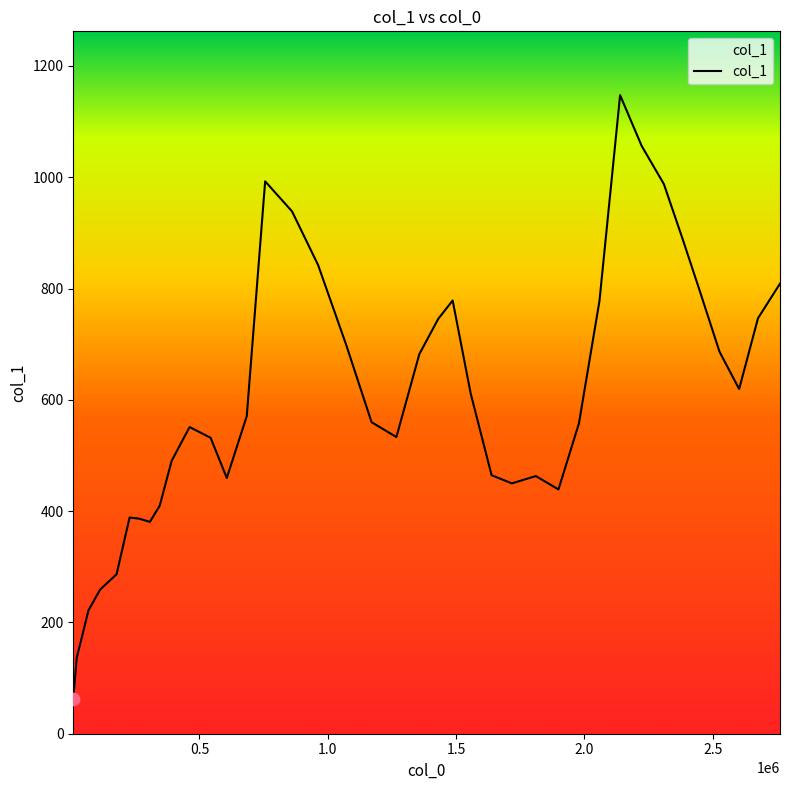

What is the smallest value displayed?

63.0